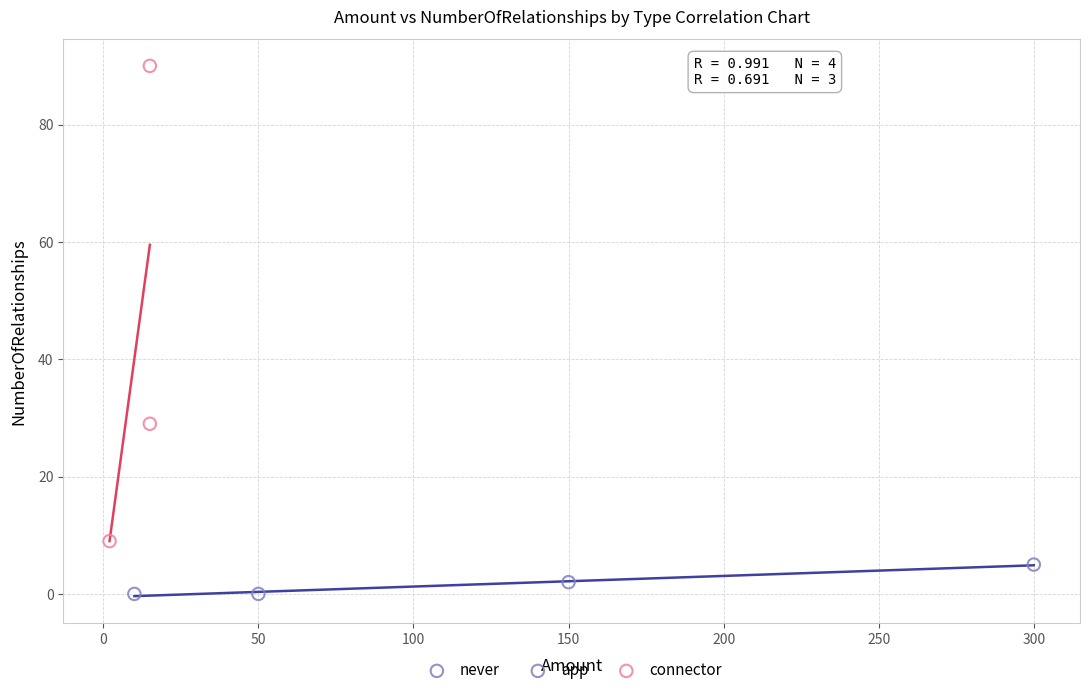

What are all the series names shown in the legend?

never, app, connector